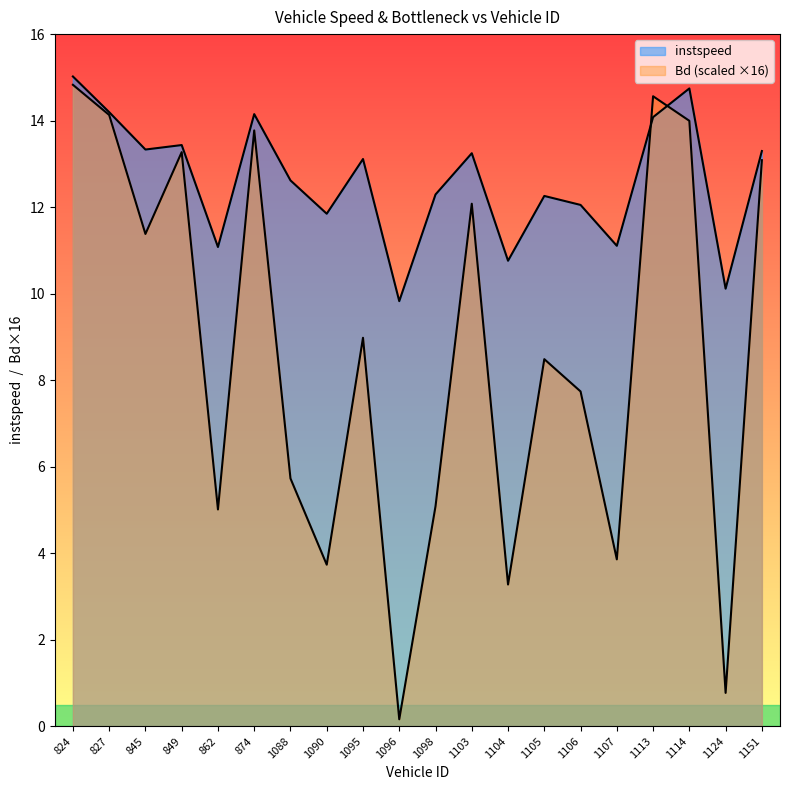

Where is instspeed nearest to the value 12?

1106